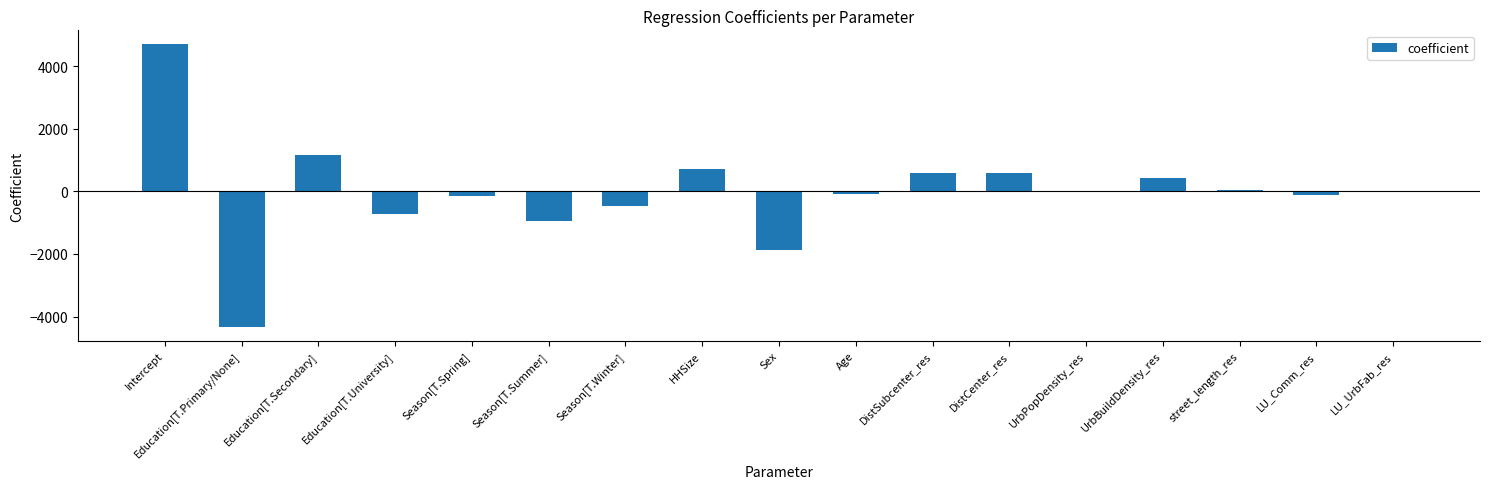

Count the number of data series in this chart.

1